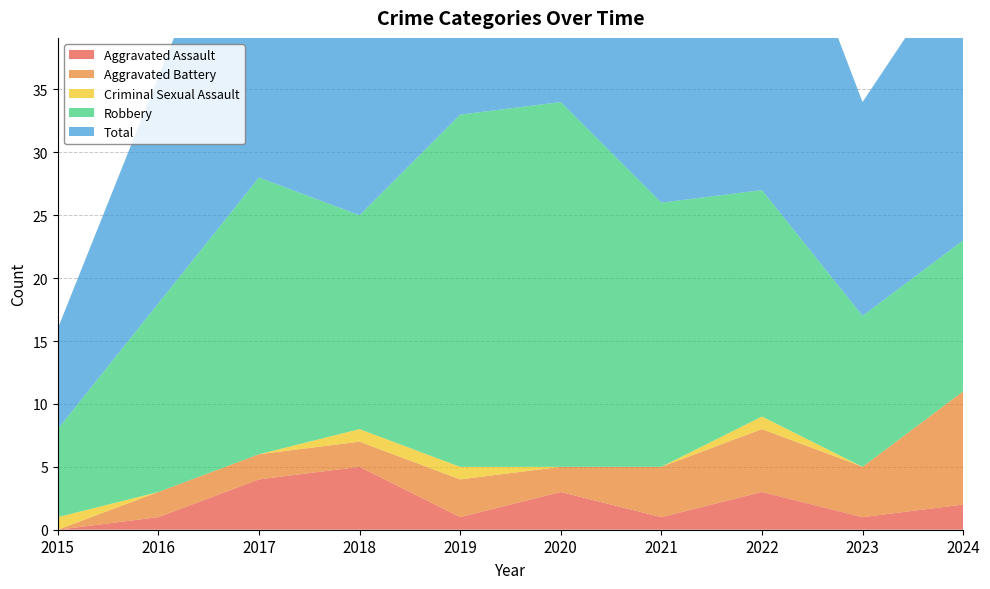

Reading right to left, list all the values displayed in this chart.

Aggravated Assault: 2024=2	2023=1	2022=3	2021=1	2020=3	2019=1	2018=5	2017=4	2016=1	2015=0
Aggravated Battery: 2024=9	2023=4	2022=5	2021=4	2020=2	2019=3	2018=2	2017=2	2016=2	2015=0
Criminal Sexual Assault: 2024=0	2023=0	2022=1	2021=0	2020=0	2019=1	2018=1	2017=0	2016=0	2015=1
Robbery: 2024=12	2023=12	2022=18	2021=21	2020=29	2019=28	2018=17	2017=22	2016=15	2015=7
Total: 2024=23	2023=17	2022=28	2021=26	2020=34	2019=33	2018=25	2017=28	2016=18	2015=8